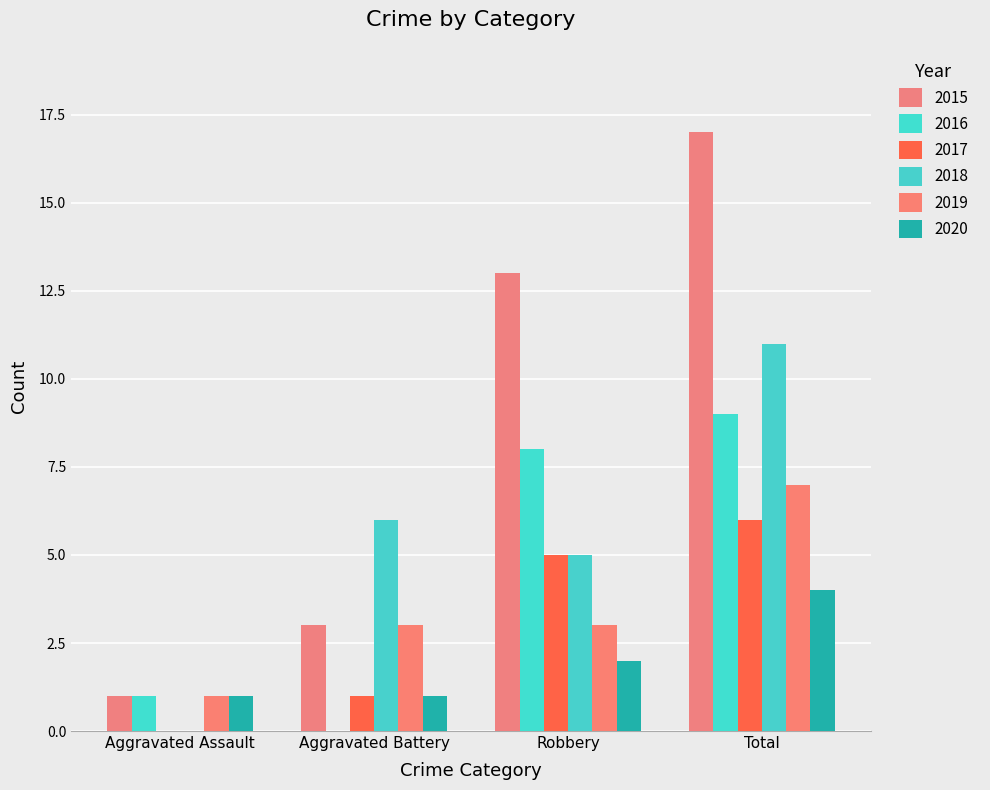

The value of 2018 at Total is 11. True or false?

True